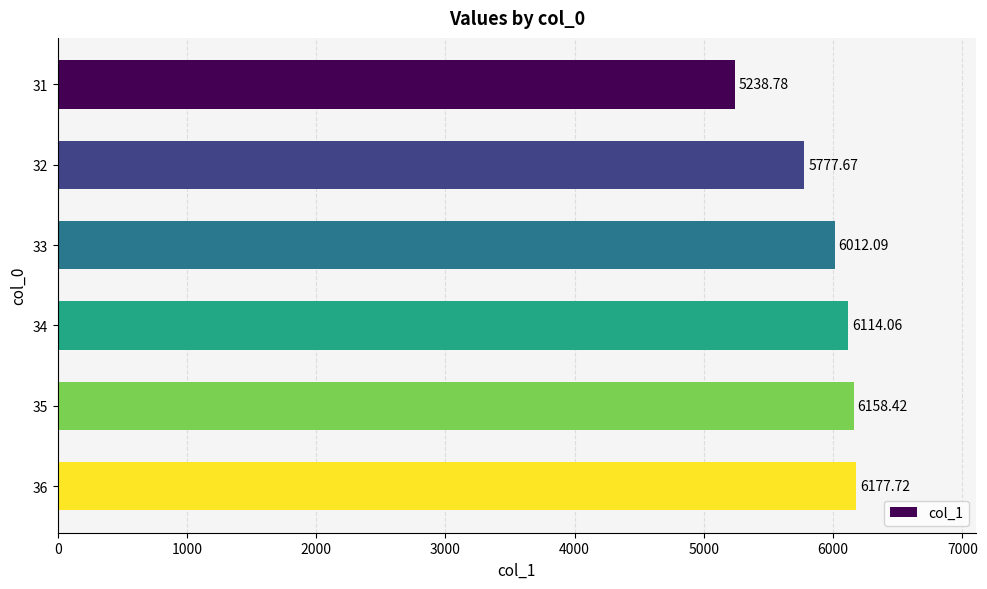

What is the change in value from 33 to 34?

+102.0